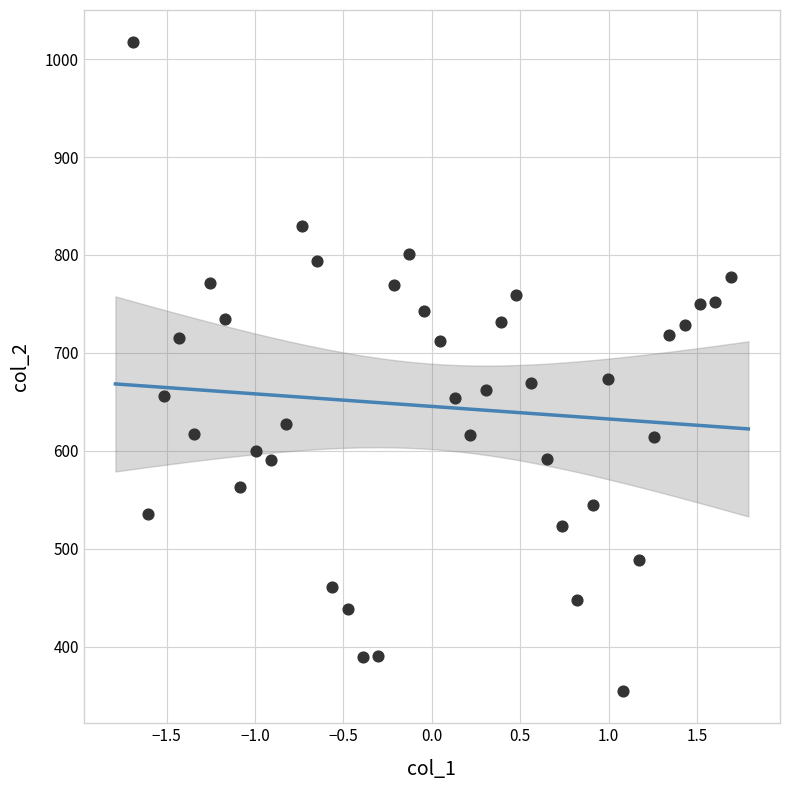

What is the range of Y values (max minus min)?

662